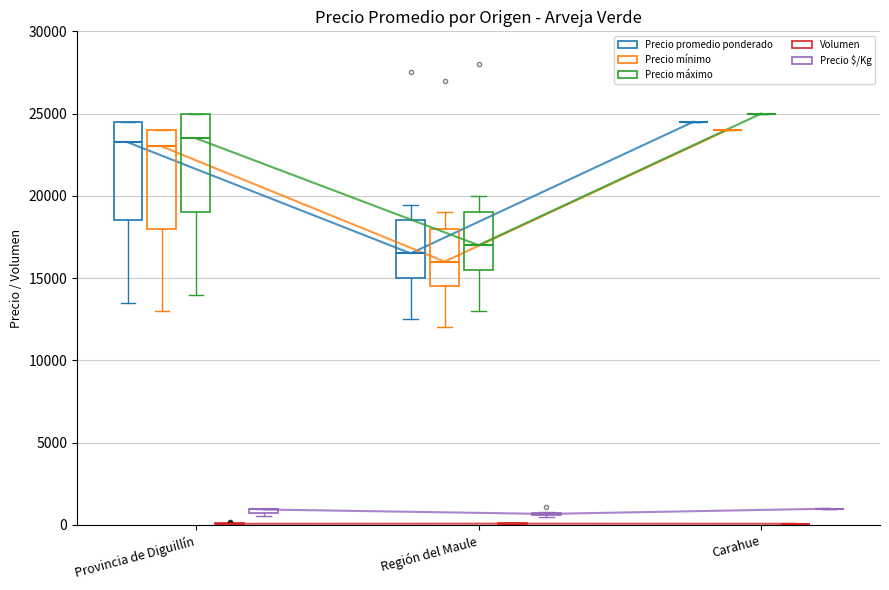

Where is Volumen nearest to the value 94?

Región del Maule